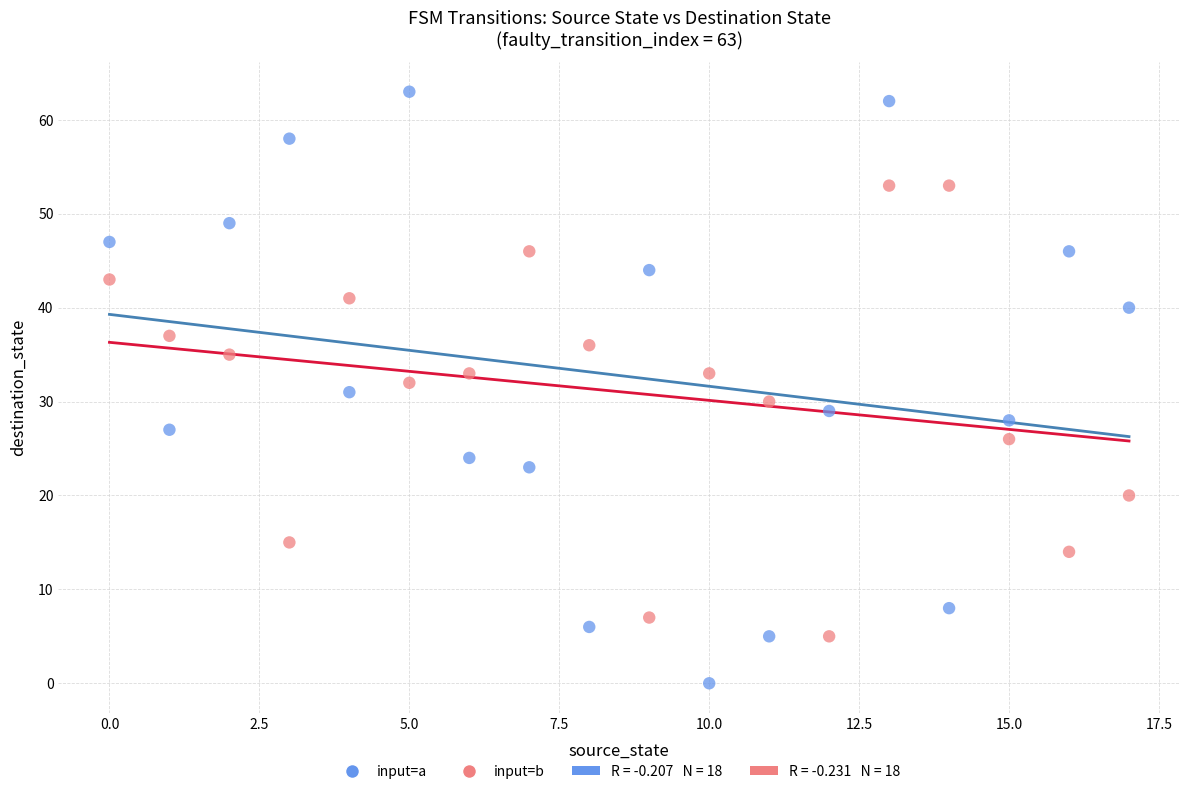

Which series has the largest Y range (max minus min)?

input=a